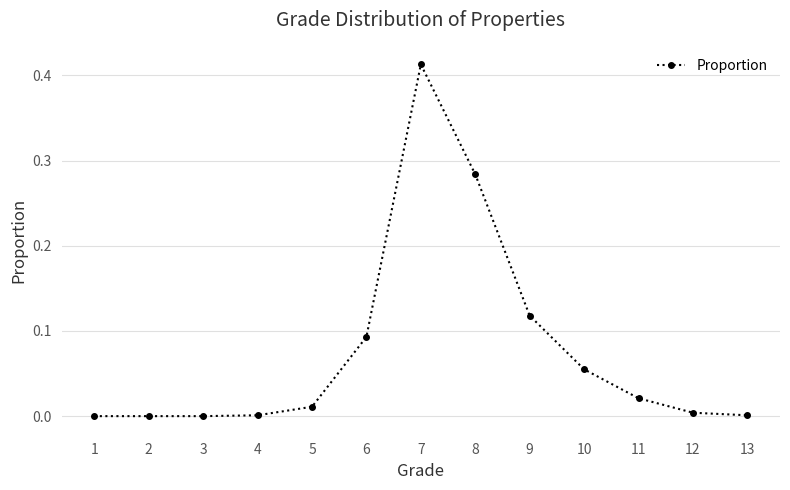

True or false: there are more than 0 points higher than both neighbors.

True